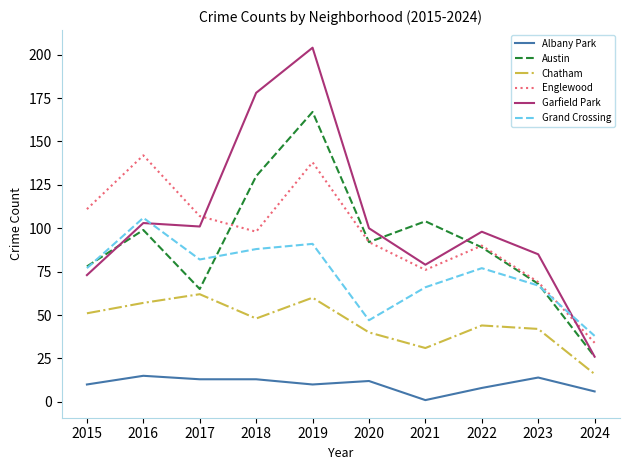

True or false: Chatham and Grand Crossing intersect in this chart.

False